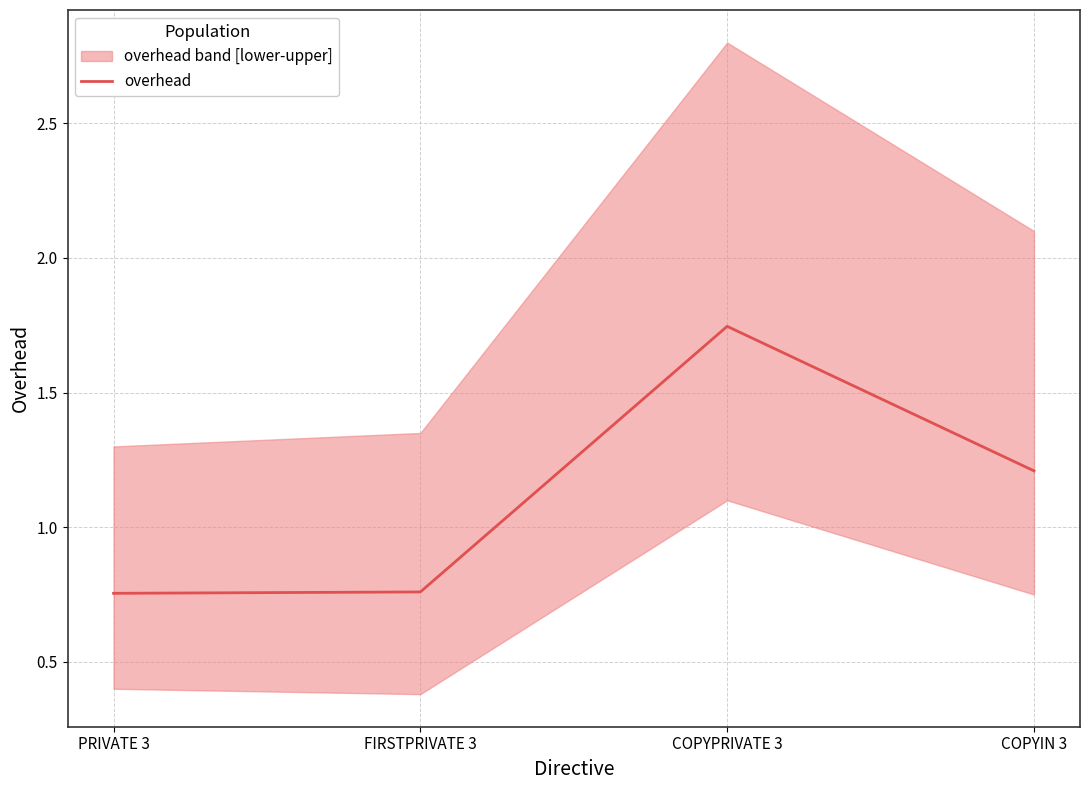

Where does the data first go above 1?

COPYPRIVATE 3